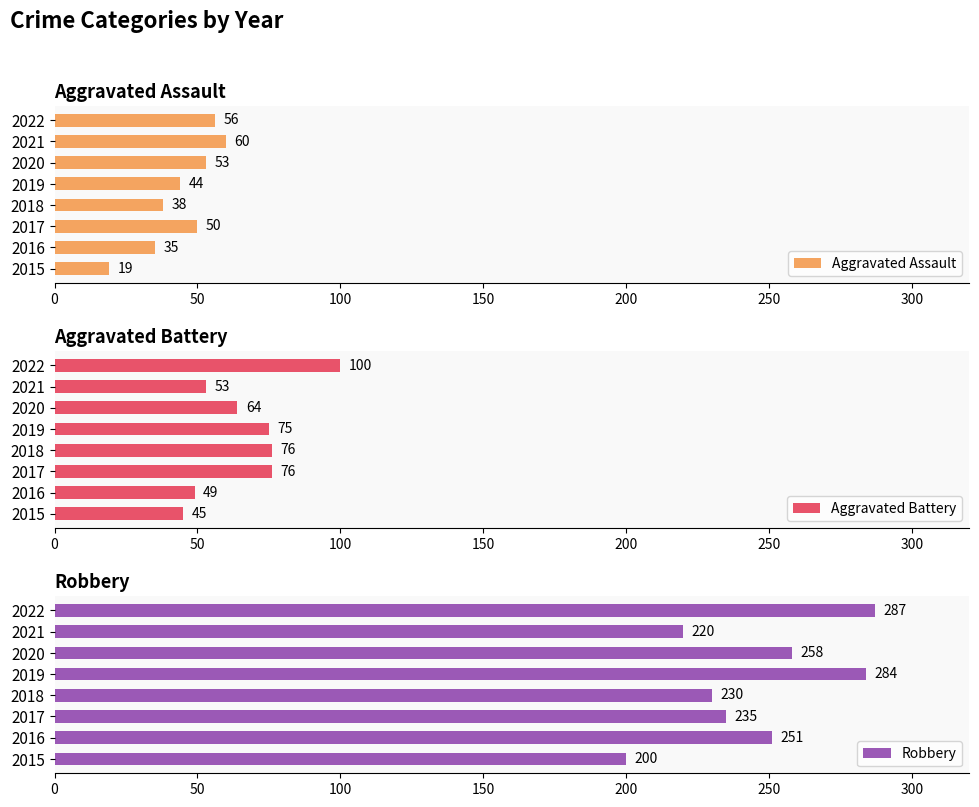

How many series are shown in this chart?

3